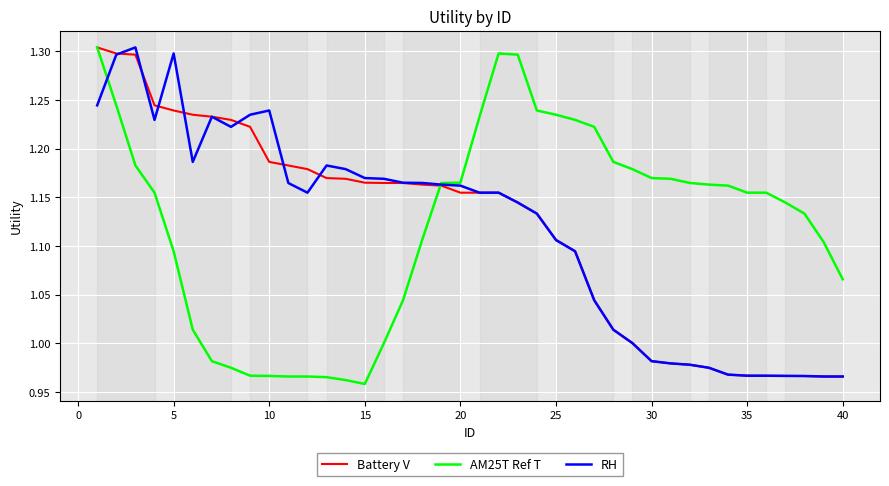

Which series has the largest range (max minus min)?

AM25T Ref T